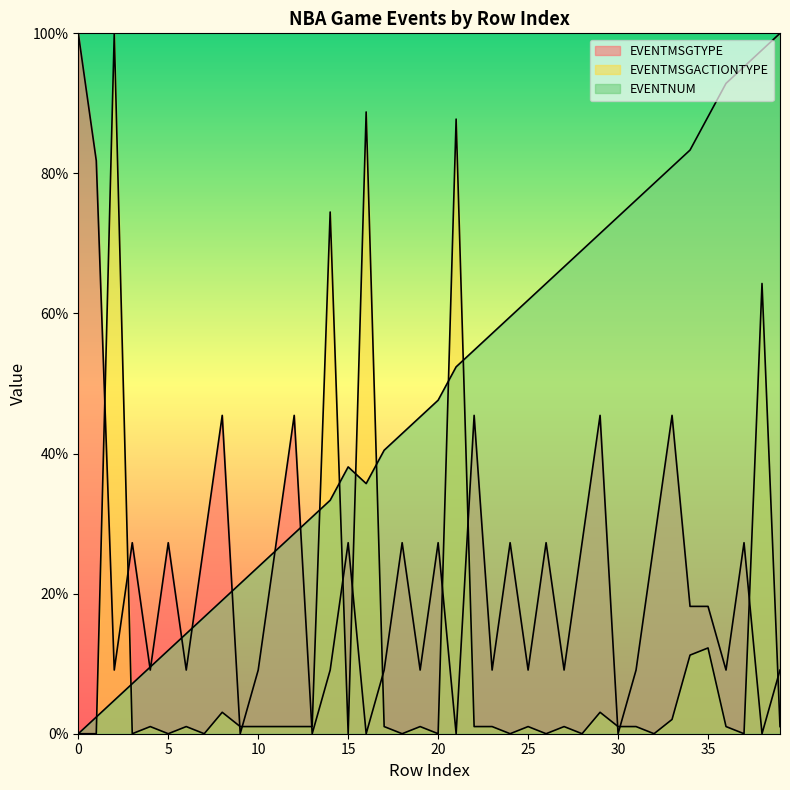

Is it true that EVENTMSGACTIONTYPE equals 0.0 at 1?

True